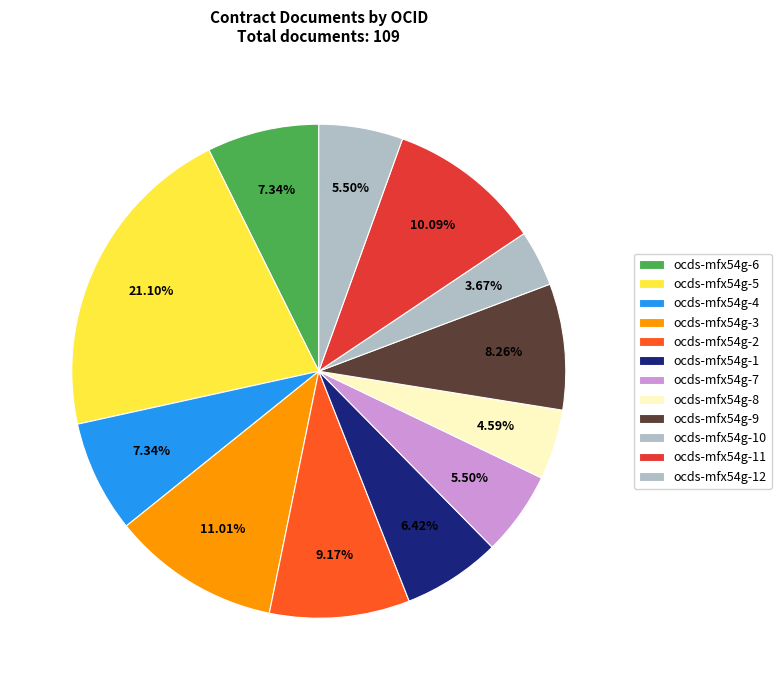

True or false: ocds-mfx54g-7 accounts for 1% of the total.

False